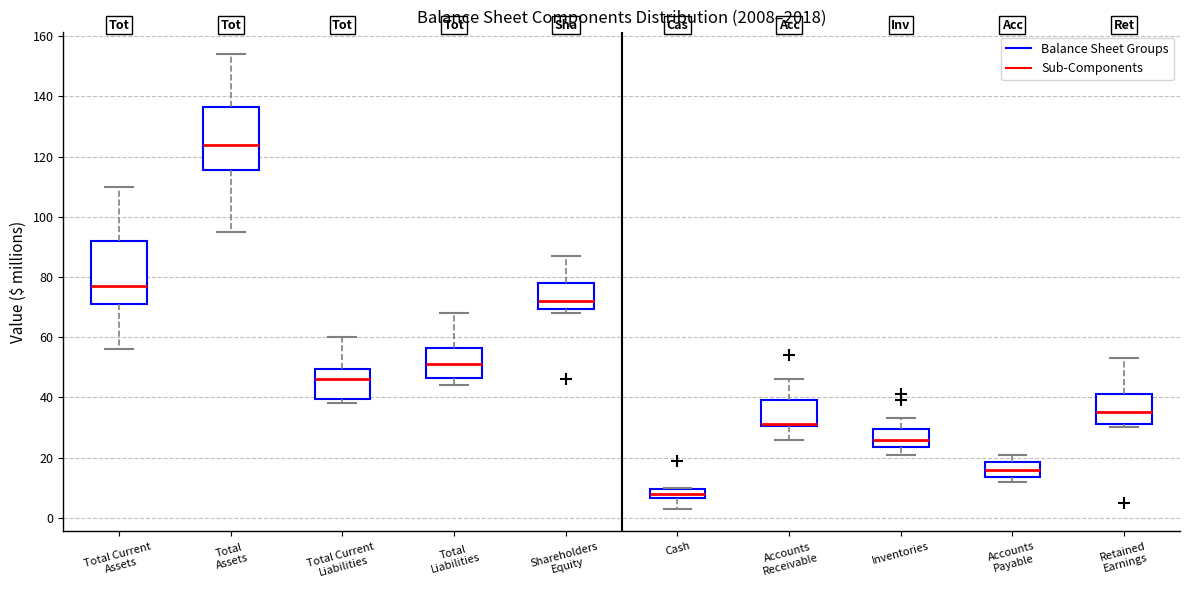

Reading left to right, read every box against the y-axis: the position of its median line, the range the box covers, and the ends of its whiskers. The values are not printed on the chart, so give them approximately, as read against the axis.

Total Current Assets: median 78, box 72 to 92, whiskers 56 to 110
Total Assets: median 124, box 116 to 136, whiskers 96 to 154
Total Current Liabilities: median 46, box 40 to 50, whiskers 38 to 60
Total Liabilities: median 52, box 46 to 56, whiskers 44 to 68
Shareholders Equity: median 72, box 70 to 78, whiskers 68 to 88
Cash: median 8, box 6 to 10, whiskers 4 to 10
Accounts Receivable: median 32 (drawn on the box's lower edge), box 30 to 40, whiskers 26 to 46
Inventories: median 26, box 24 to 30, whiskers 22 to 34
Accounts Payable: median 16, box 14 to 18, whiskers 12 to 22
Retained Earnings: median 36, box 32 to 42, whiskers 30 to 54